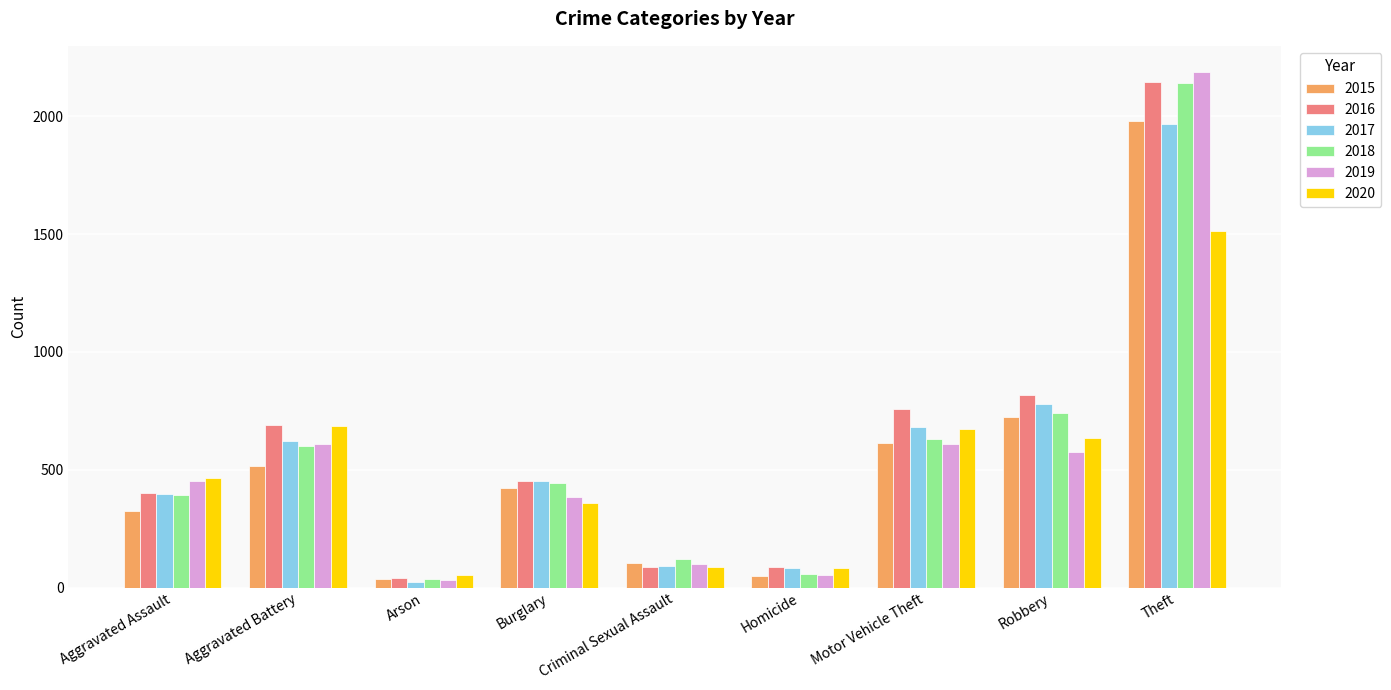

What is the label of the 8th bar from the left?

Robbery